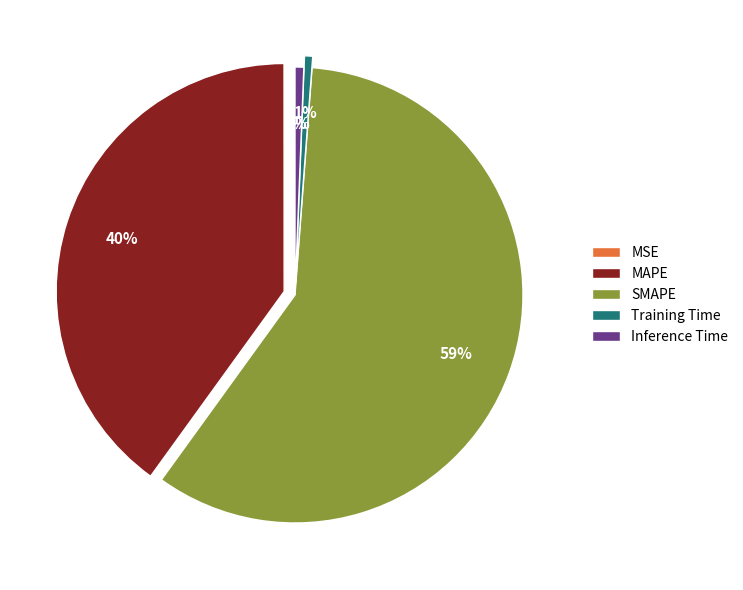

To the nearest percent, what is the average slice percentage?

20%